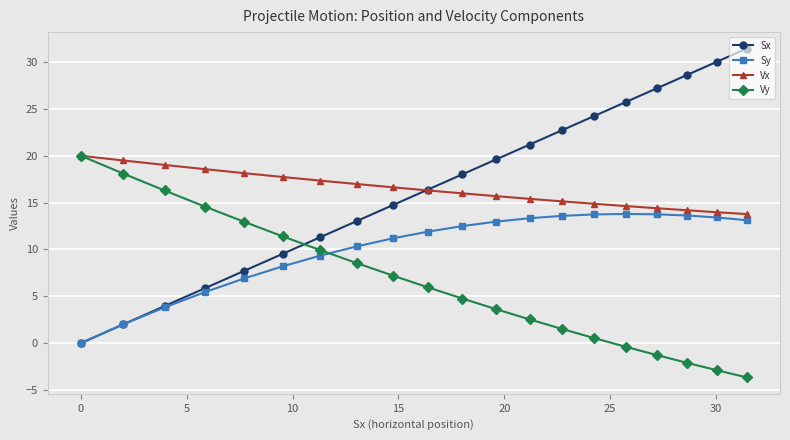

True or false: Sx has more than 2 points higher than both neighbors.

False